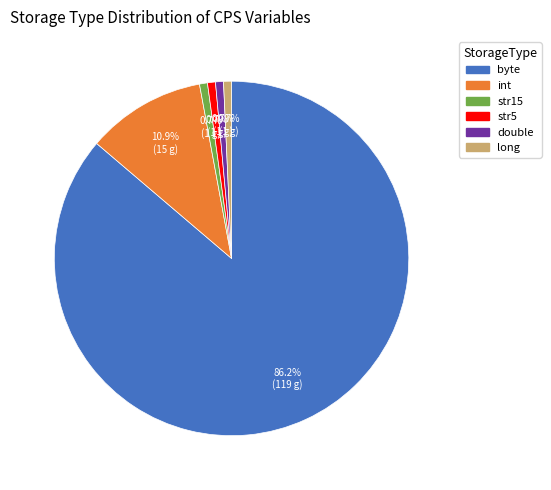

Is it true that byte is 71% of the pie?

False